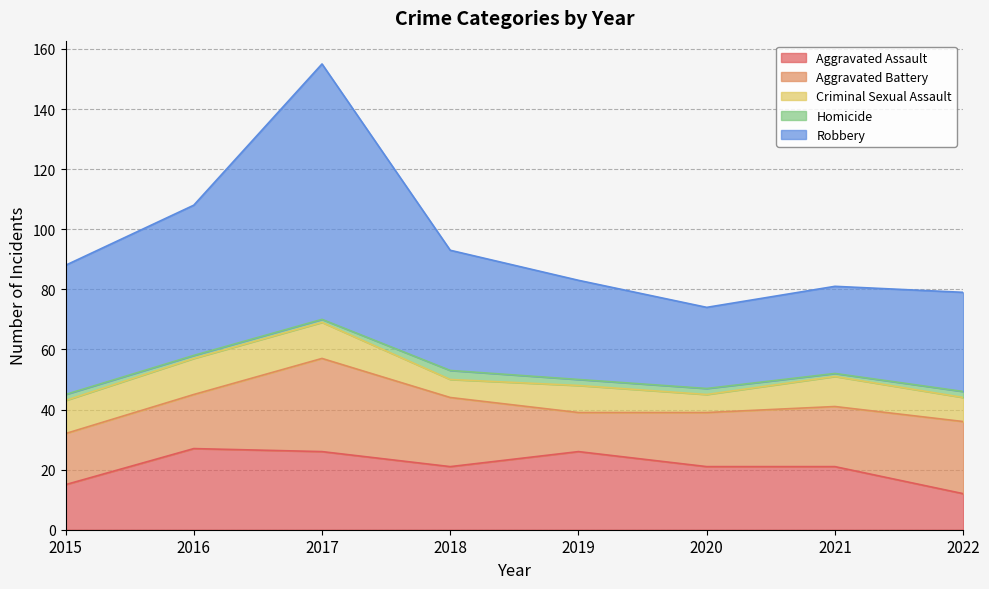

Which series has the largest range (max minus min)?

Robbery